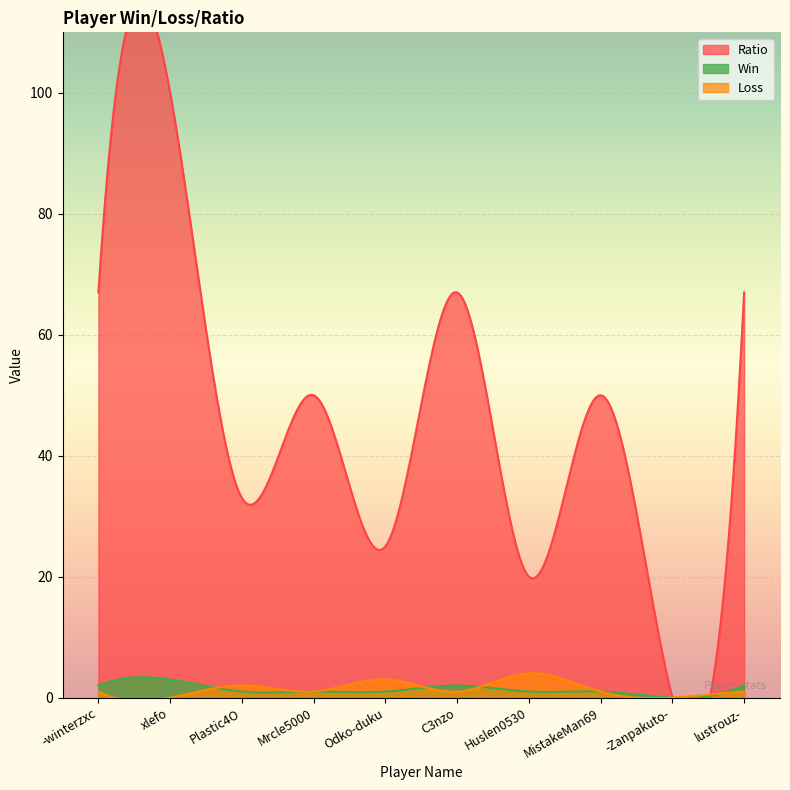

List the series in order of their peak value, highest first.

Ratio, Loss, Win